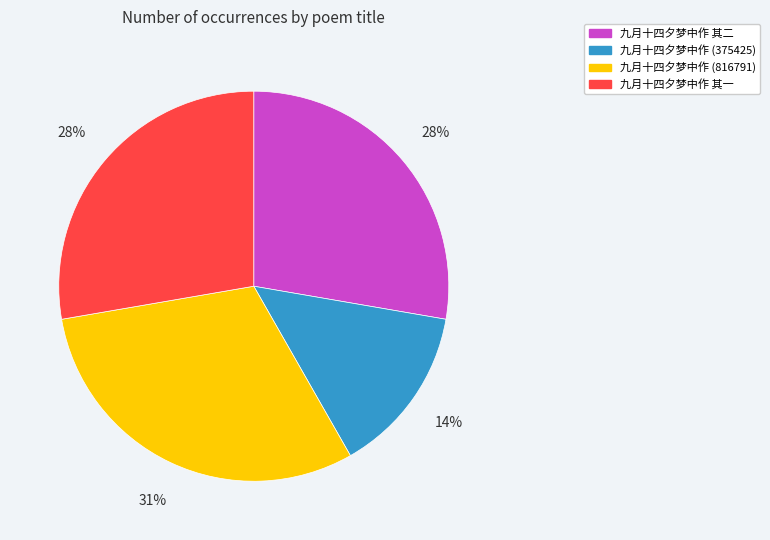

To the nearest percent, what is the difference between the largest and smallest slice percentages?

17%